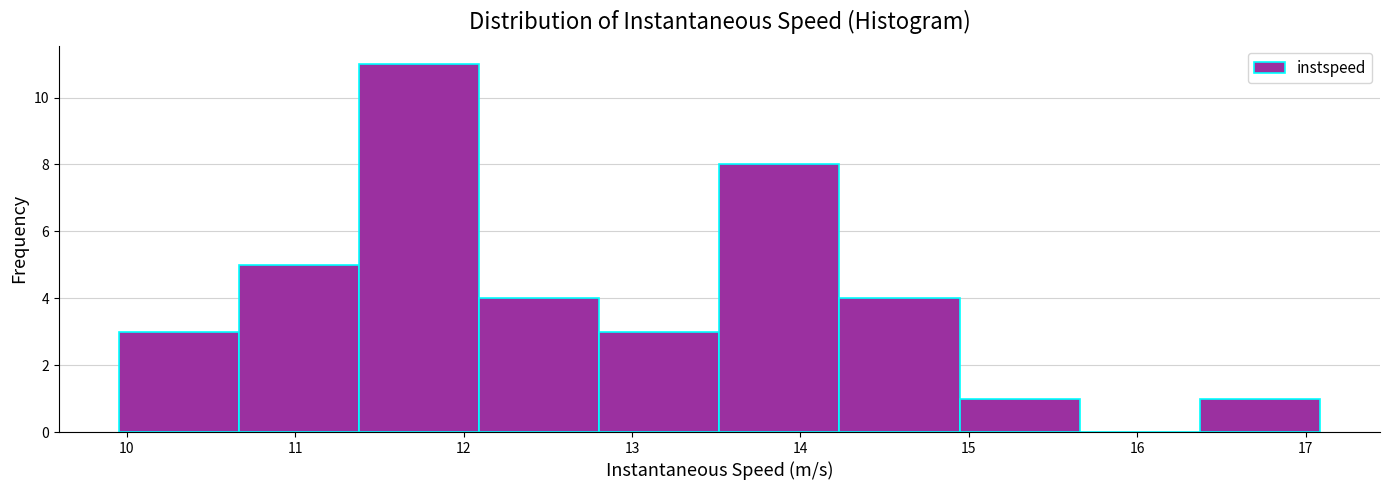

Reading left to right, transcribe this chart: for each bar, give the range it covers on the x-axis and its height. Neither the bar edges nor the heights are printed on the chart, so give them approximately, as read against the axes.

10.0 to 10.7: 3
10.7 to 11.4: 5
11.4 to 12.1: 11
12.1 to 12.8: 4
12.8 to 13.5: 3
13.5 to 14.2: 8
14.2 to 14.9: 4
14.9 to 15.7: 1
15.7 to 16.4: 0
16.4 to 17.1: 1